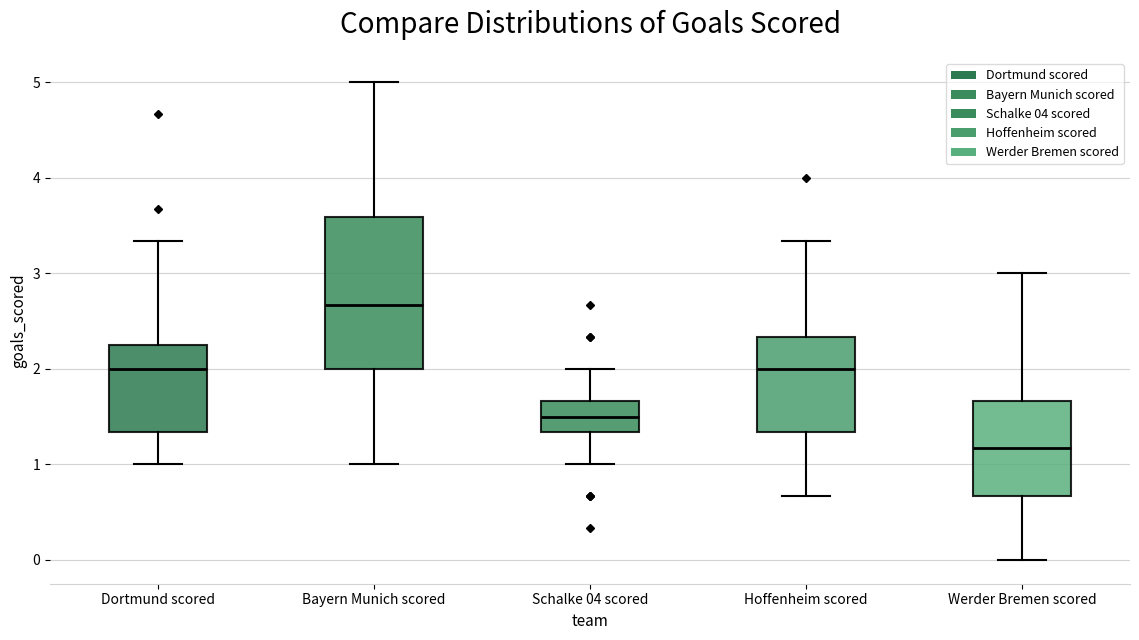

Where does the upper whisker of the box for Dortmund scored end on the y-axis? The values are not printed on the chart, so give them approximately, as read against the axis.

3.3